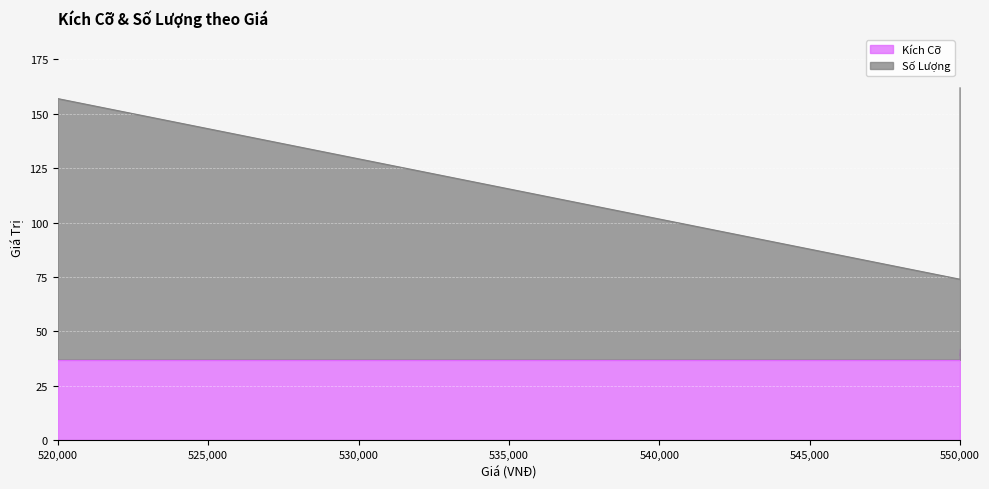

Which series changed the most between 550000 (Đen-37) and 520000 (Trắng-37)?

Số Lượng